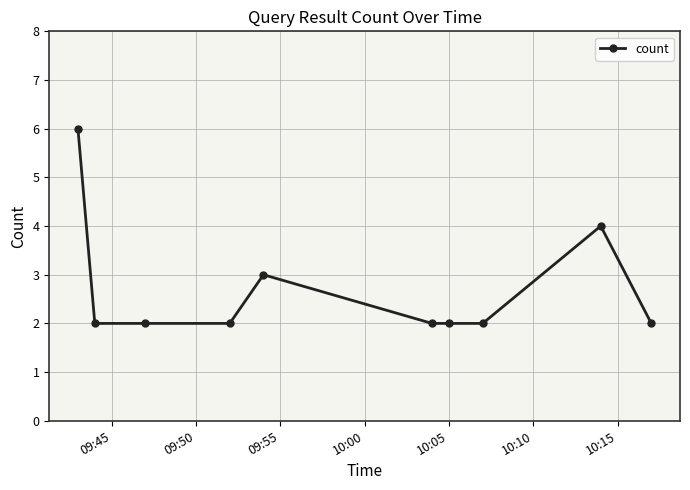

How many data points does each series have?

10